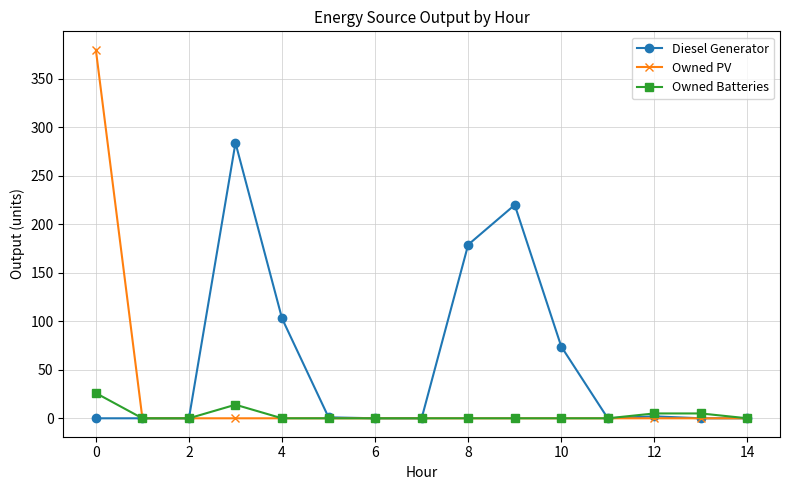

Which series has the largest total across all categories?

Diesel Generator